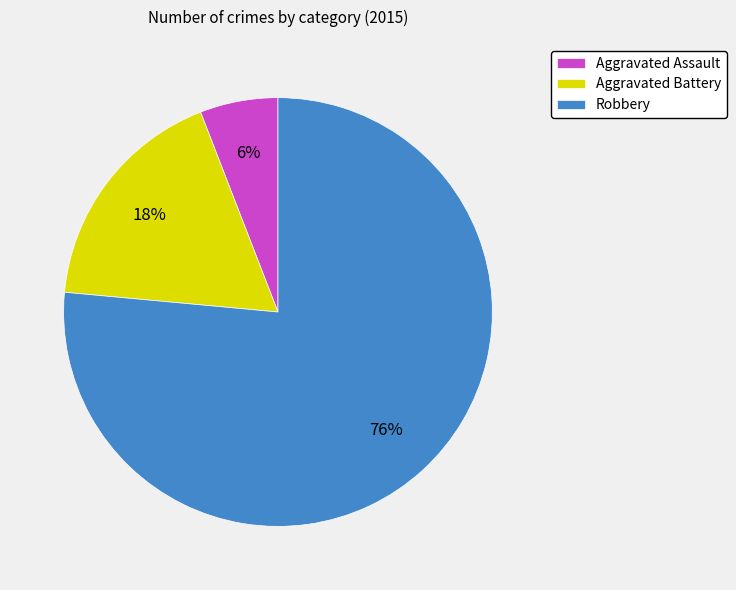

What percentage is the Aggravated Assault slice, to the nearest percent?

6%